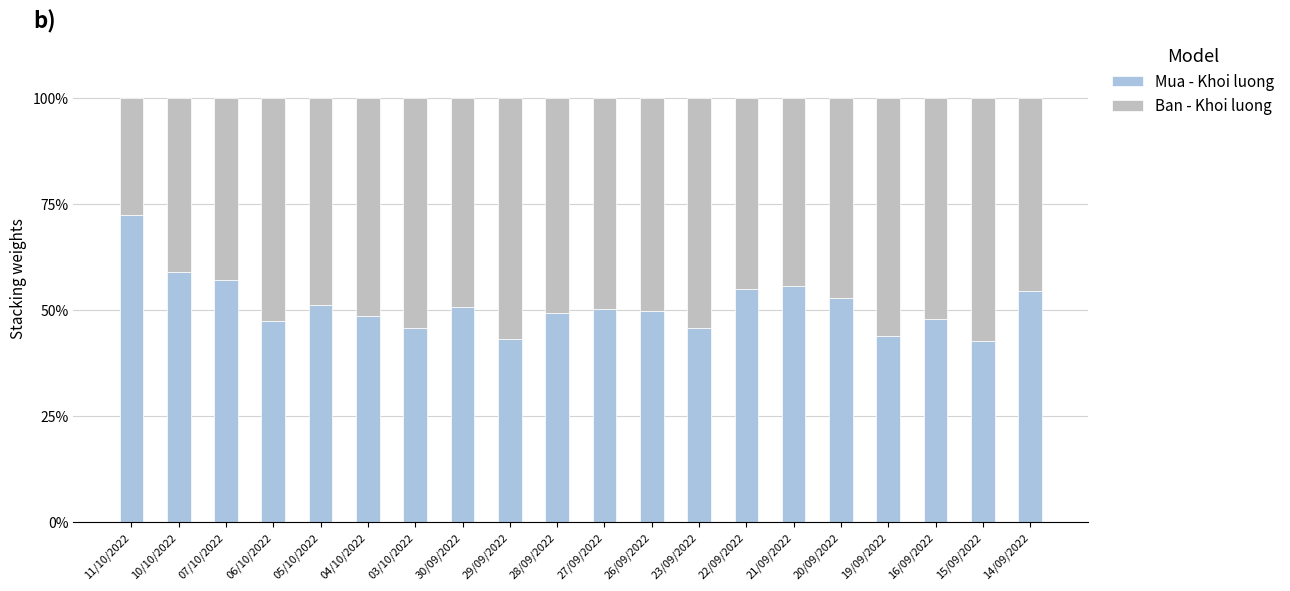

What are all the series names shown in the legend?

Mua - Khoi luong, Ban - Khoi luong